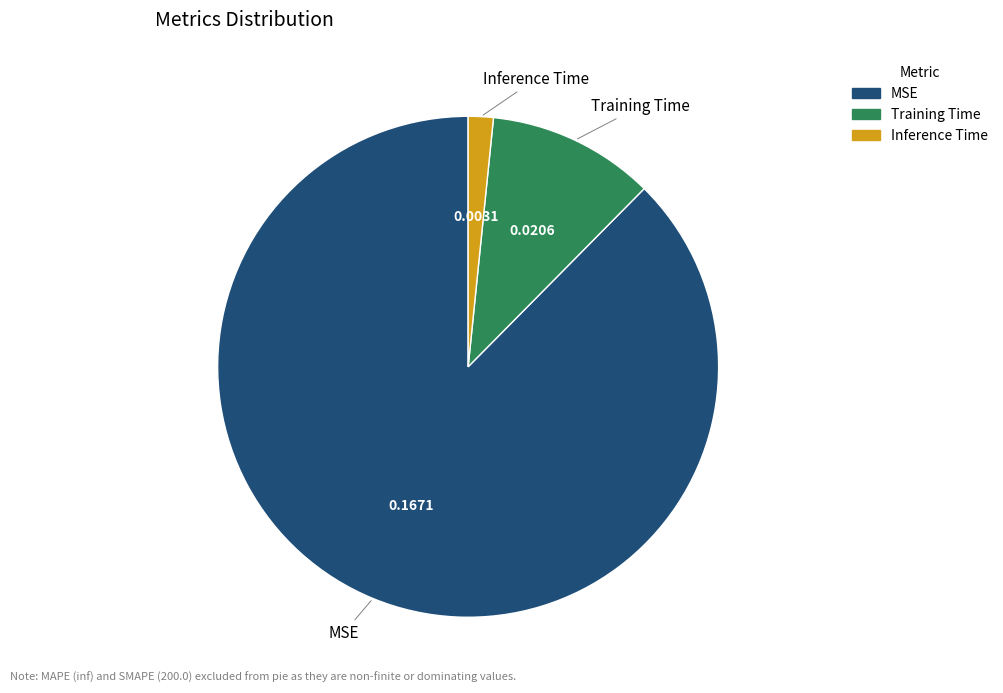

Does MSE account for over 50% of the chart?

Yes